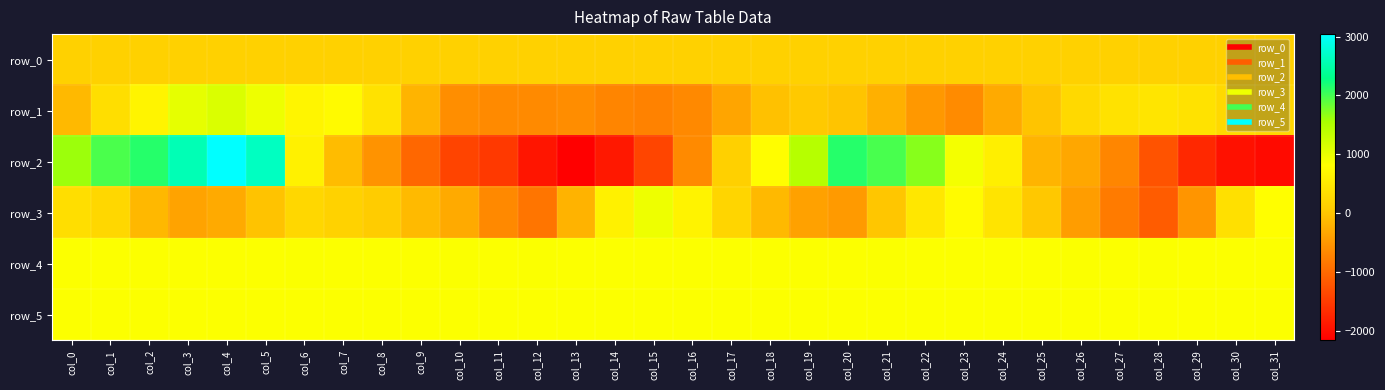

At which label does row_2 first exceed -103?

col_0